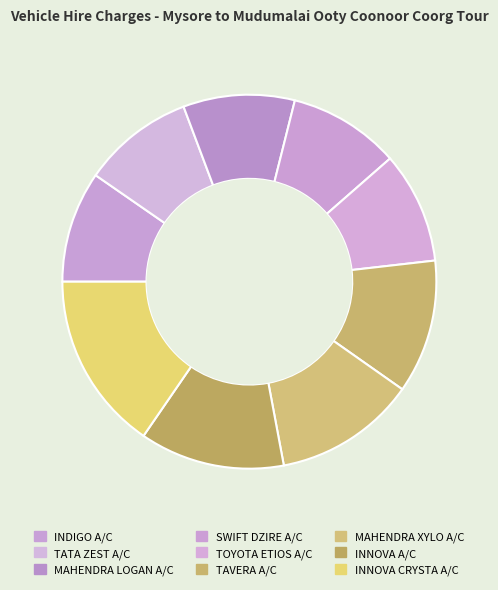

Is it true that MAHENDRA XYLO A/C is 12% of the pie?

True